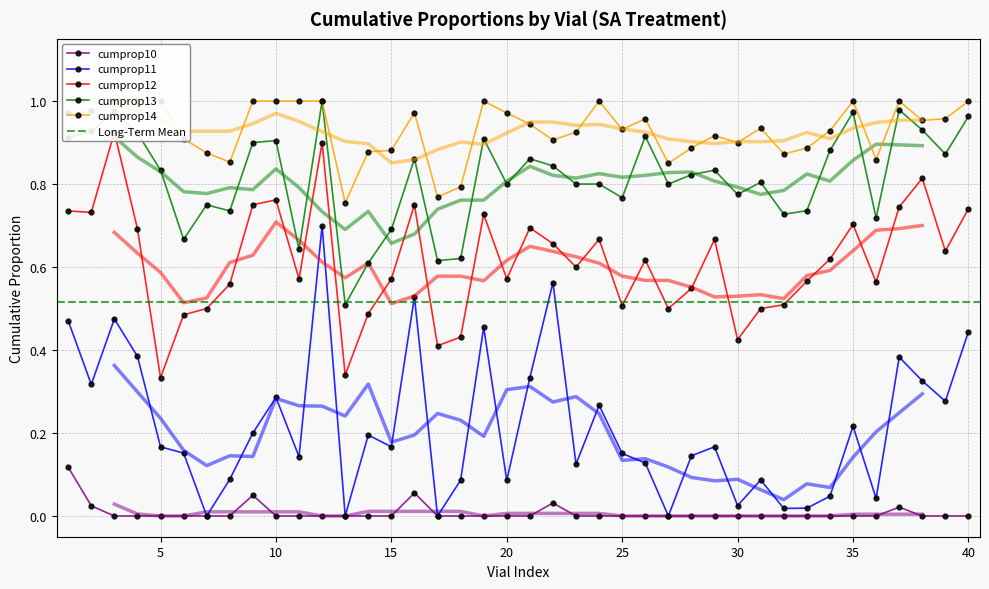

True or false: cumprop10 has more than 1 points higher than both neighbors.

True